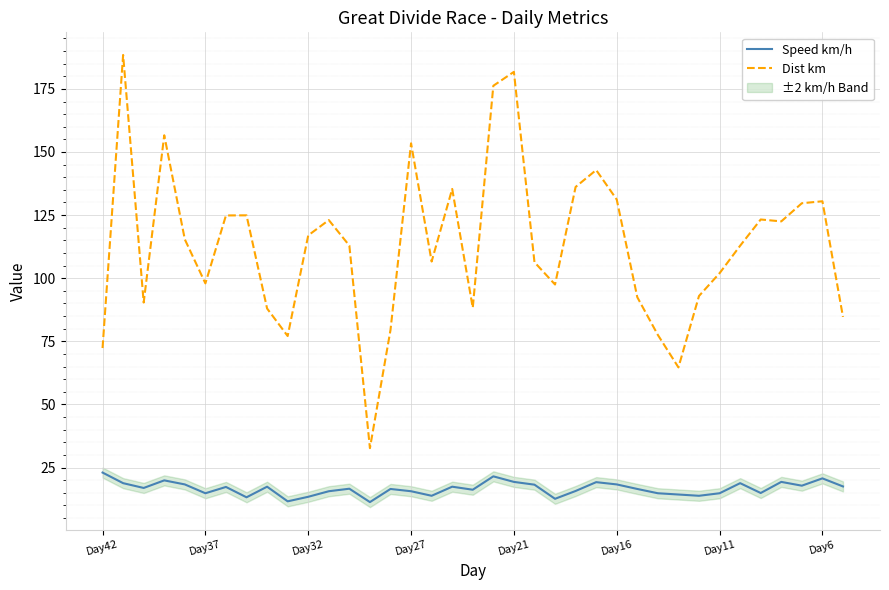

How many lines are shown in the chart?

2